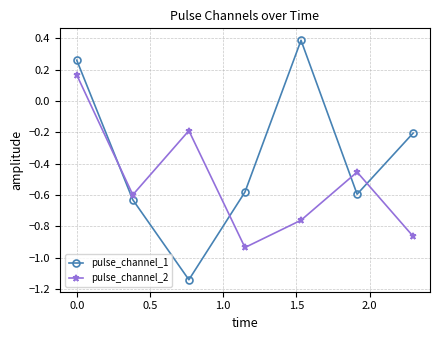

What is the maximum value shown in the chart?

0.4